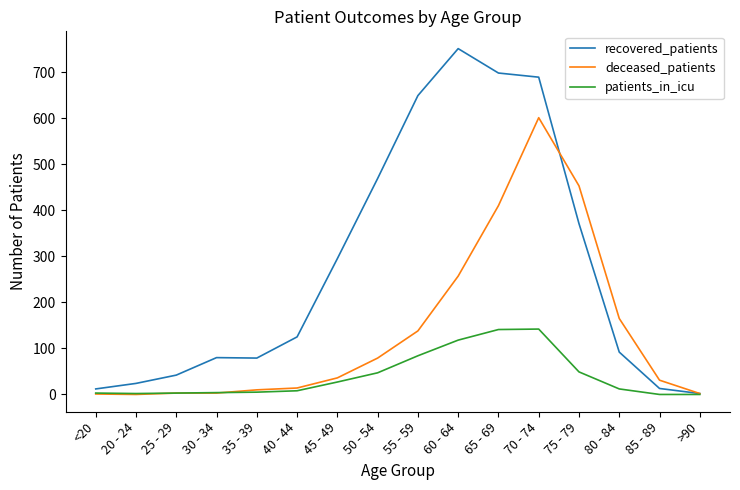

Which series has the widest spread of values?

recovered_patients